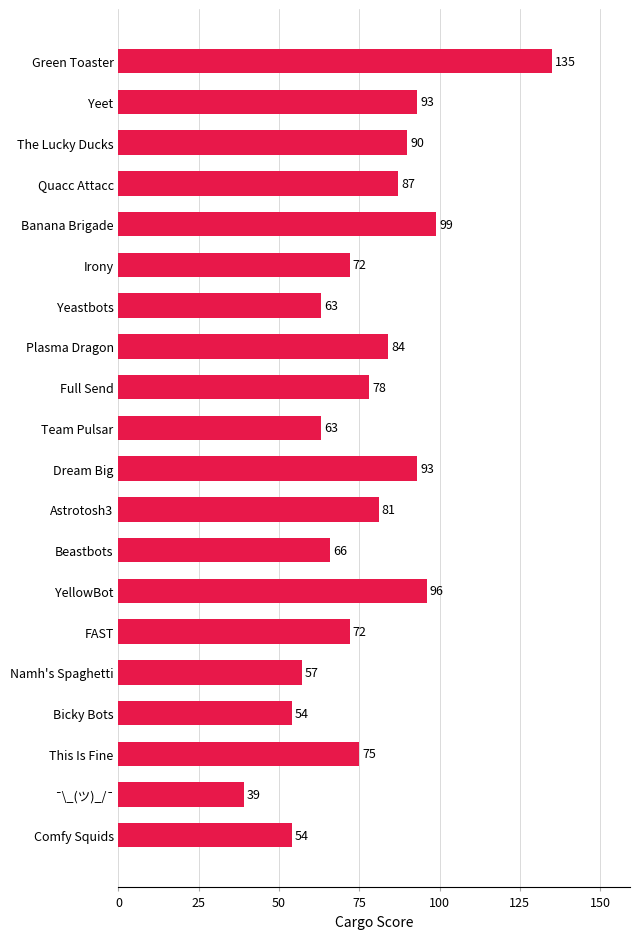

Is it true that the value at This Is Fine is 117?

False